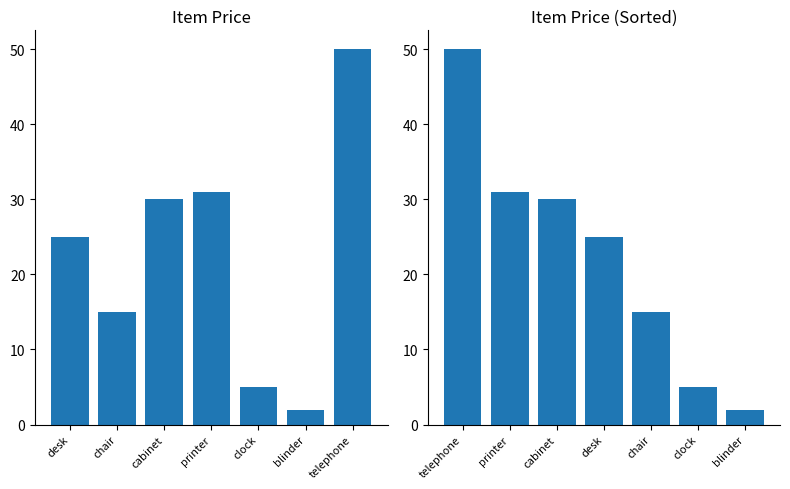

What is the value of the 5th bar from the left?

15